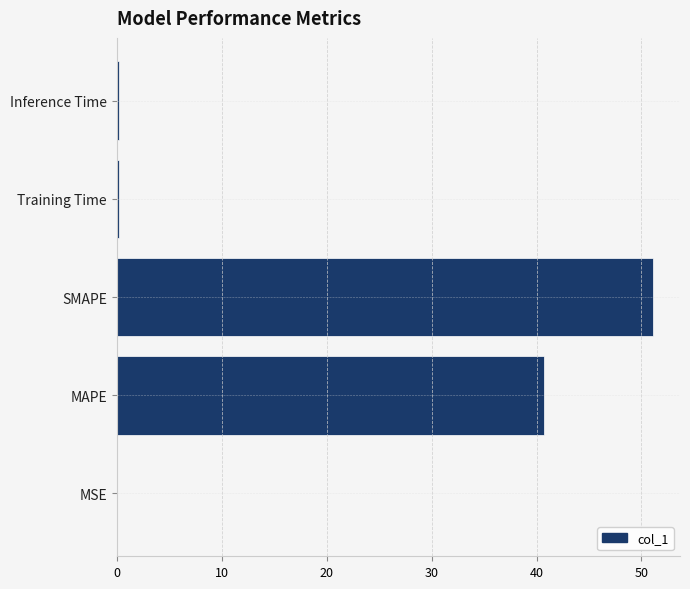

Are the bars horizontal?

Yes